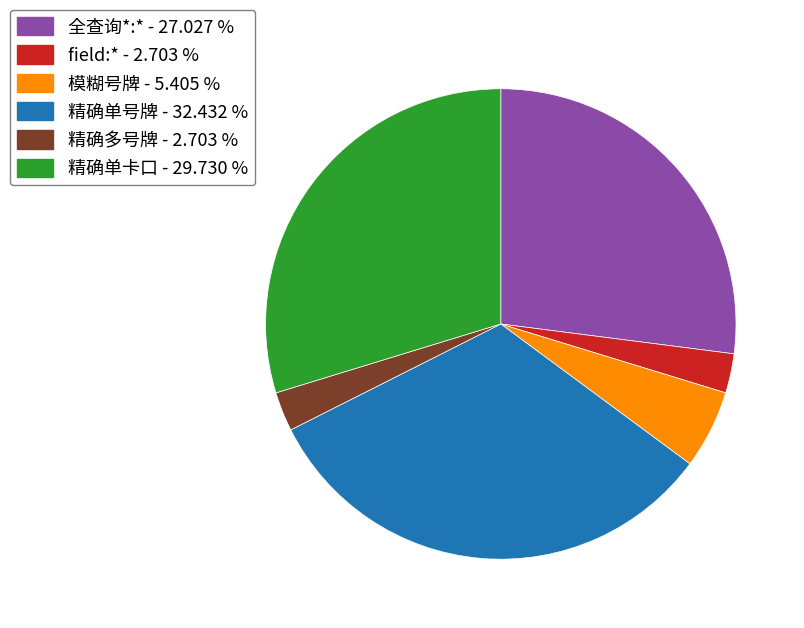

What is the ratio of the value at 精确单卡口 - 29.730 % to the value at 模糊号牌 - 5.405 %?

5.5